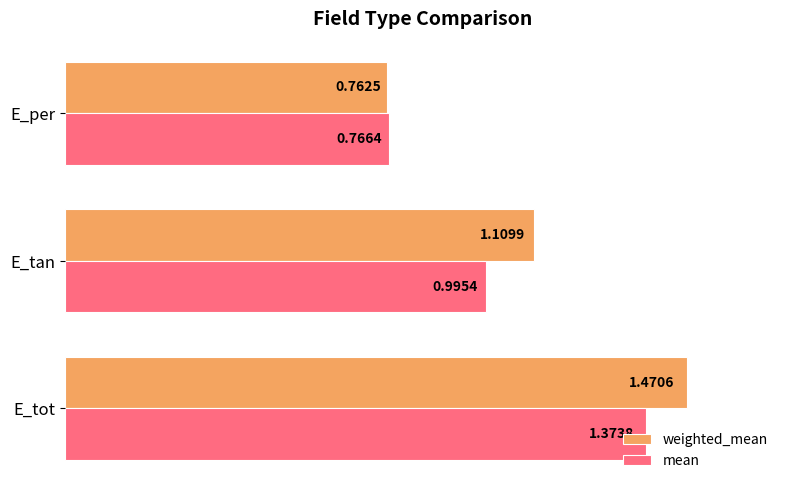

At which label is weighted_mean closest to 1?

E_tan